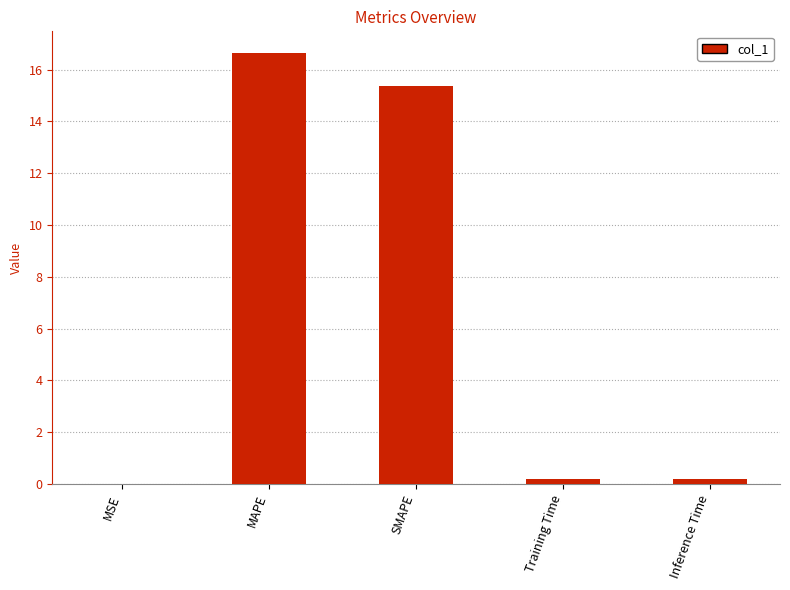

How many distinct data groups are displayed?

1